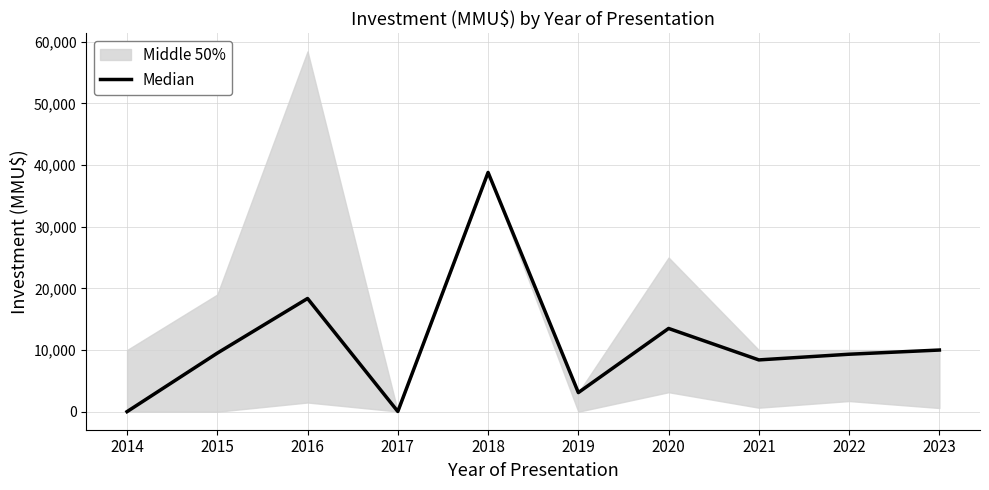

What is the change in value from 2018 to 2020?

-25300